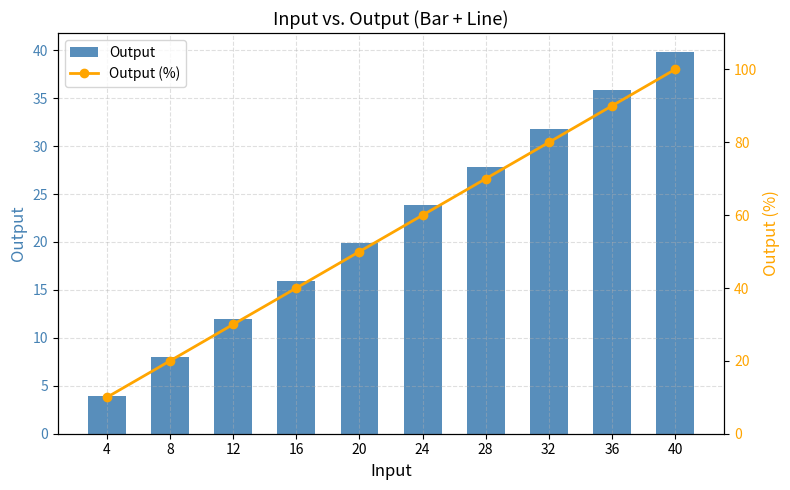

Rank the series by their maximum value, from highest to lowest.

Output (%), Output